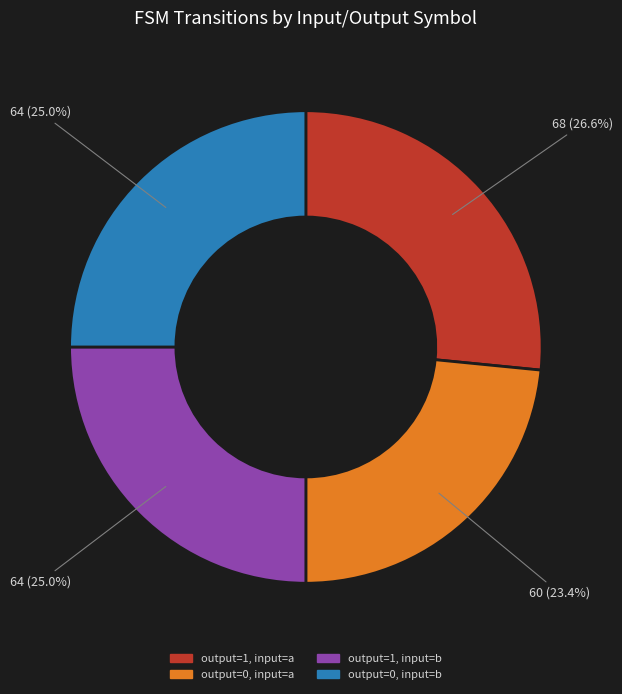

Approximately how many times larger is the value at output=0, input=a compared to output=0, input=b?

0.9